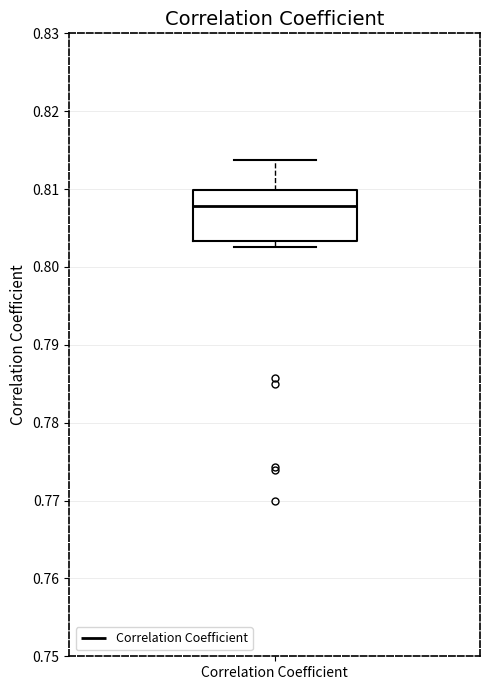

Read this box plot against the y-axis: the position of the median line, the range covered by the box, and the ends of both whiskers. The values are not printed on the chart, so give them approximately, as read against the axis.

median 0.808, box 0.803 to 0.810, whiskers 0.803 (just below the box's lower edge) to 0.814